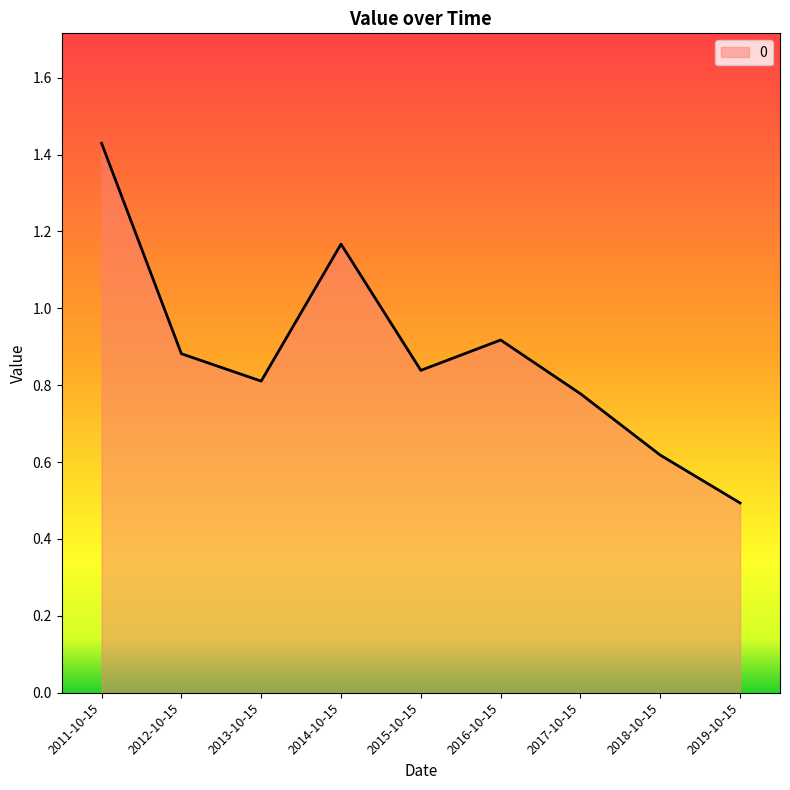

What position from the left is 2018-10-15?

8